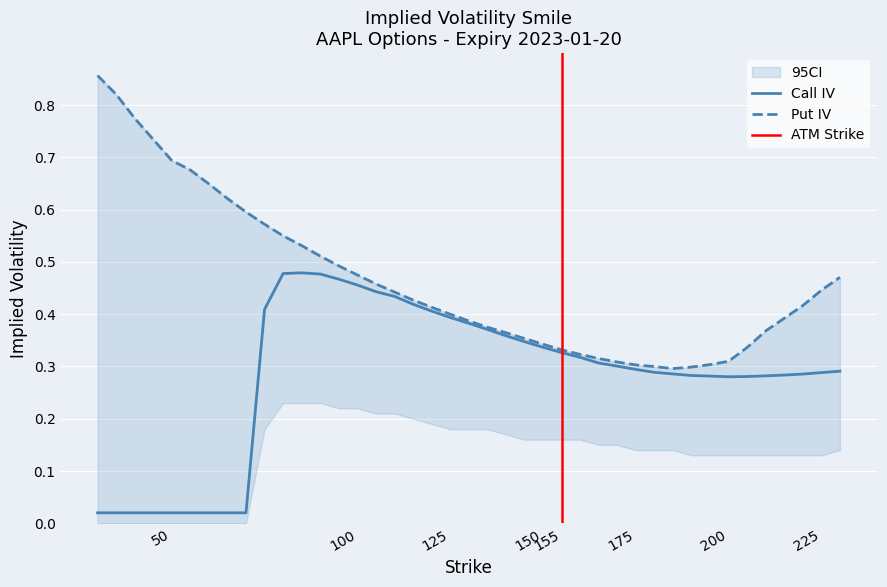

Between 85 and 160, which series saw the biggest shift?

Put IV